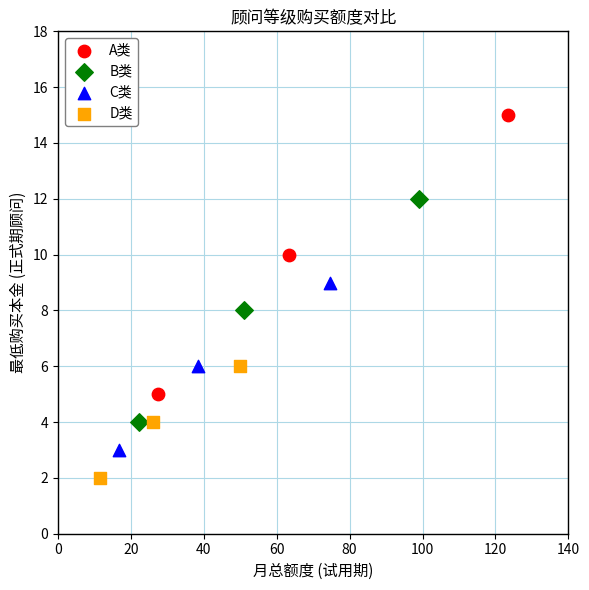

Which series reaches the minimum Y coordinate?

D类